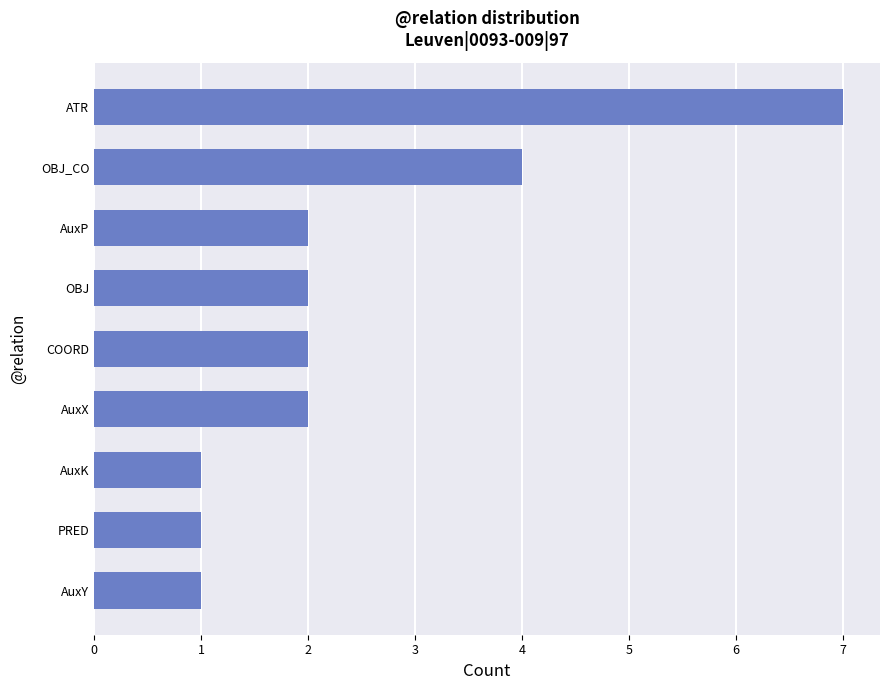

What is the sum of the values at AuxP and COORD?

4